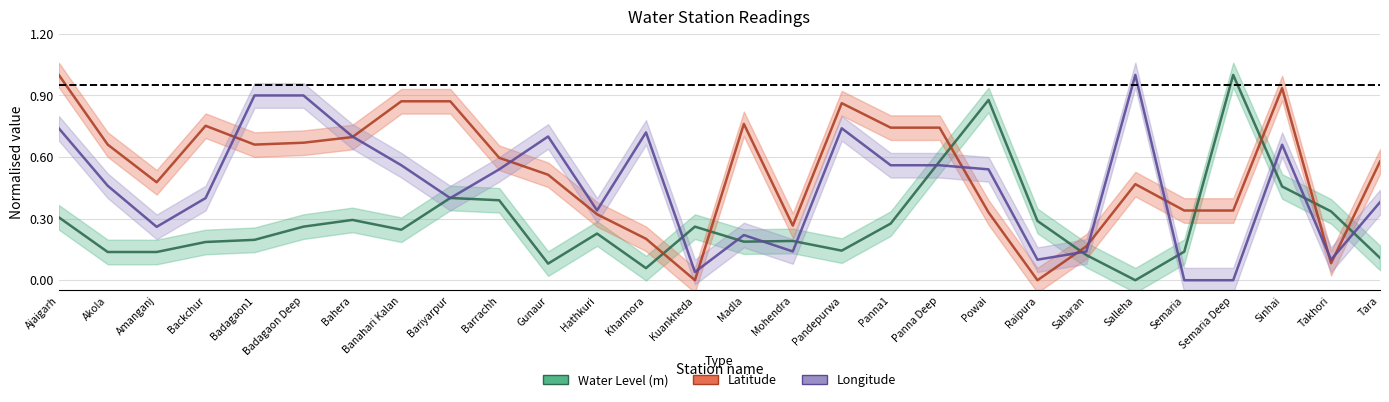

Is it true that water_level equals 0.5 at Sinhai?

True